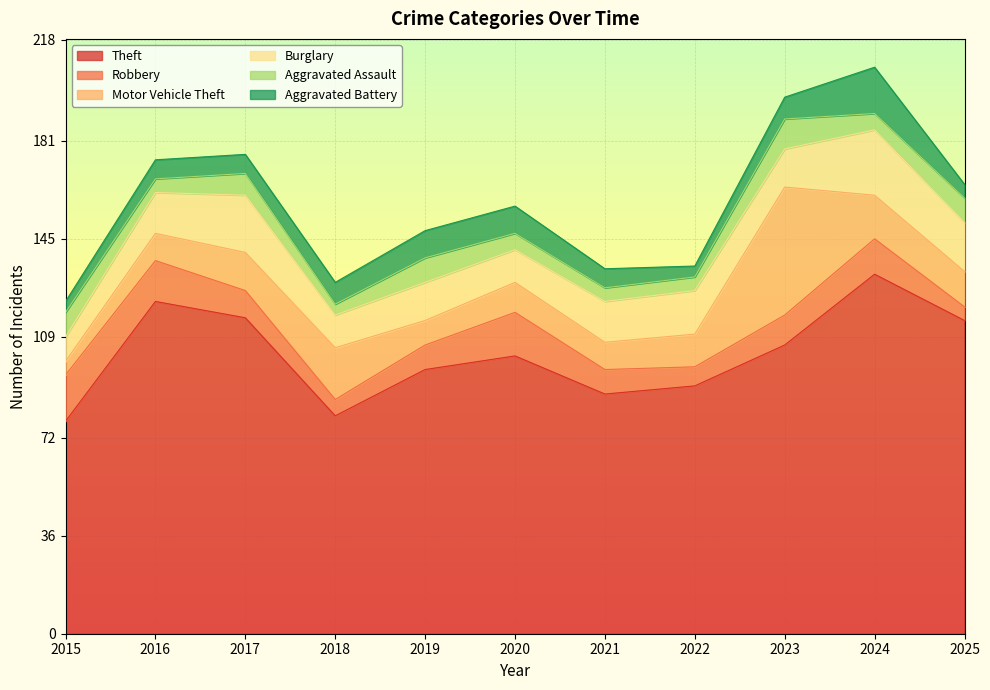

Reading left to right, extract all data points from this chart.

Theft: 78	122	116	80	97	102	88	91	106	132	115
Robbery: 17	15	10	6	9	16	9	7	11	13	5
Motor Vehicle Theft: 5	10	14	19	9	11	10	12	47	16	13
Burglary: 9	15	21	12	14	12	15	16	14	24	18
Aggravated Assault: 9	5	8	4	9	6	5	5	11	6	9
Aggravated Battery: 4	7	7	8	10	10	7	4	8	17	5